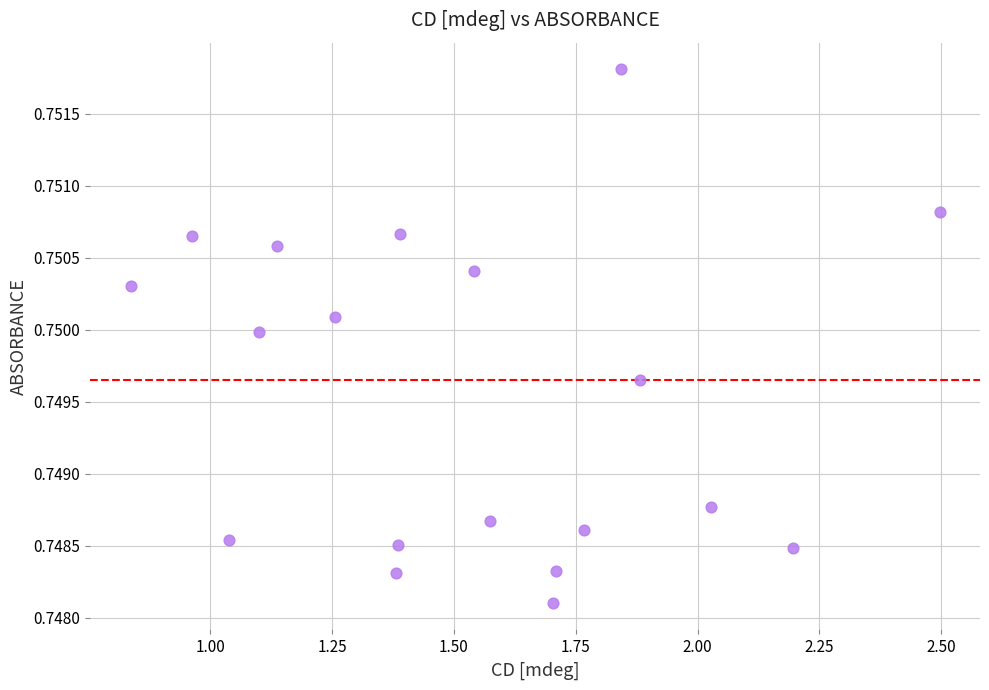

What is the range of X values (max minus min)?

1.7